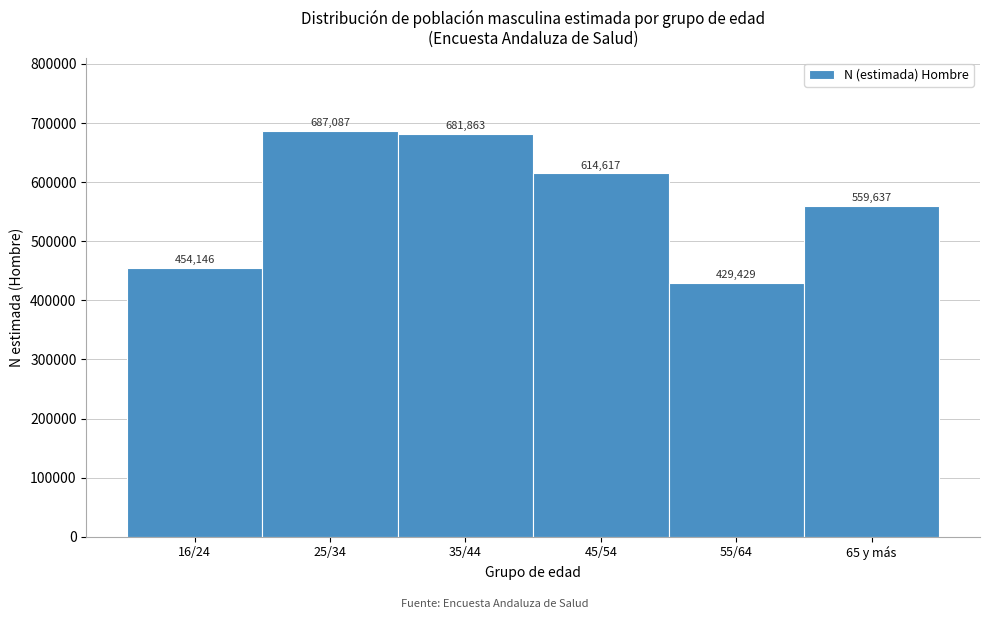

Reading right to left, list all the values displayed in this chart.

65 y más=559637	55/64=429429	45/54=614617	35/44=681863	25/34=687087	16/24=454146